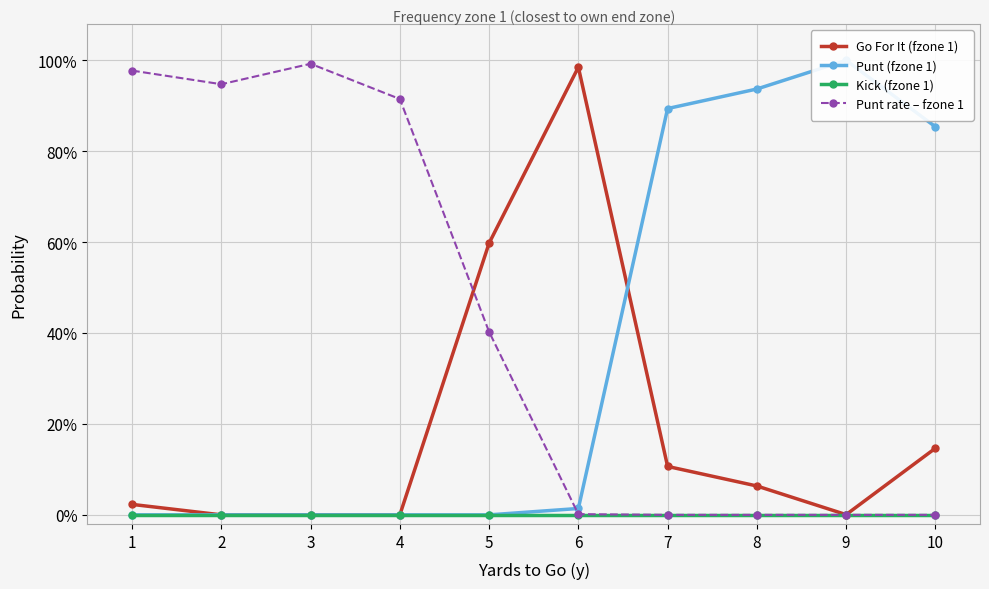

Rank the categories by Punt rate – fzone 1 value from highest to lowest.

3, 1, 2, 4, 5, 6, 7, 8, 9, 10